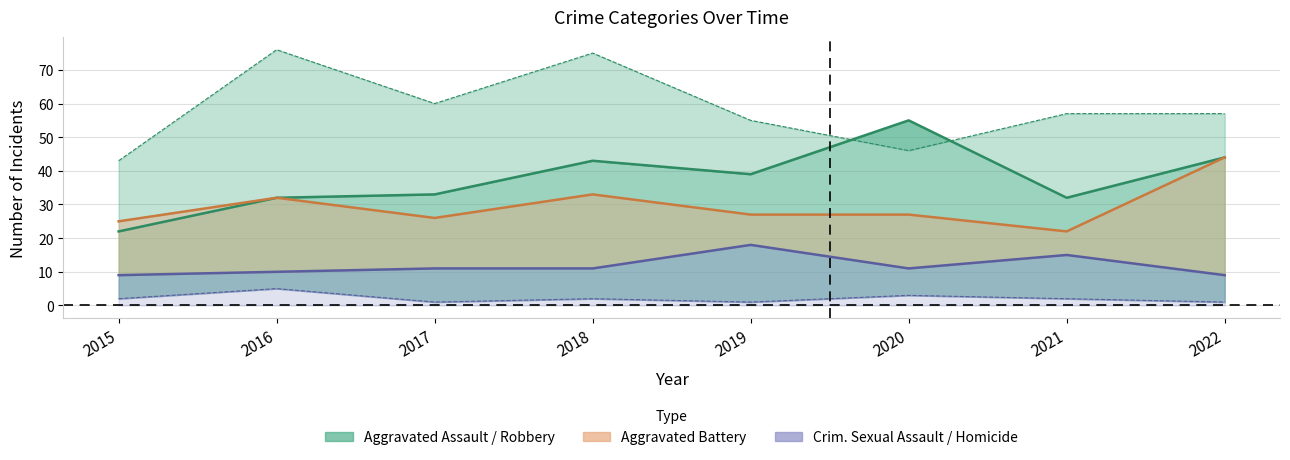

What is the sum of all Homicide values?

17